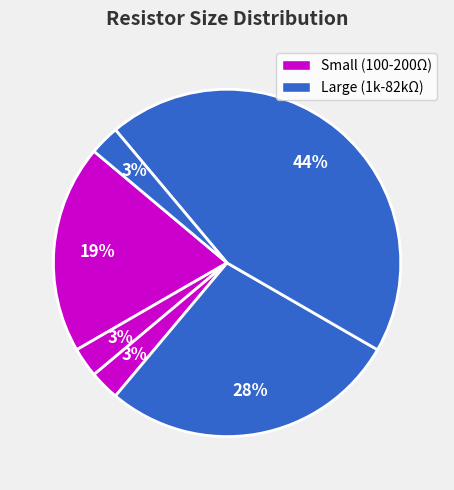

Is there a majority slice in this chart?

No